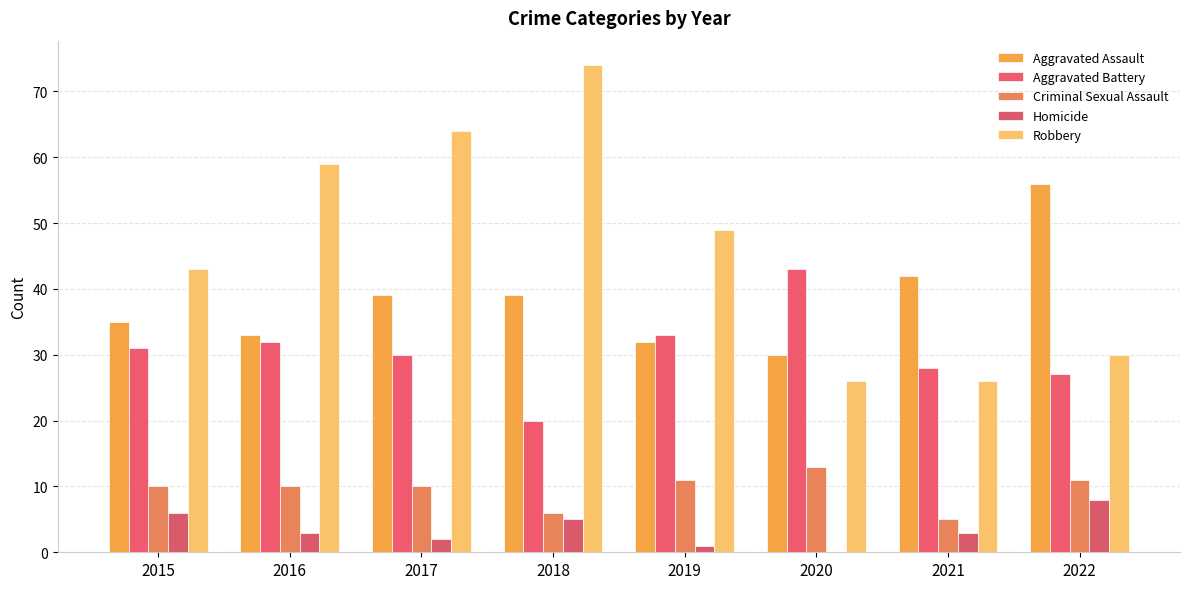

Are the bars grouped side by side (vs. stacked)?

Yes